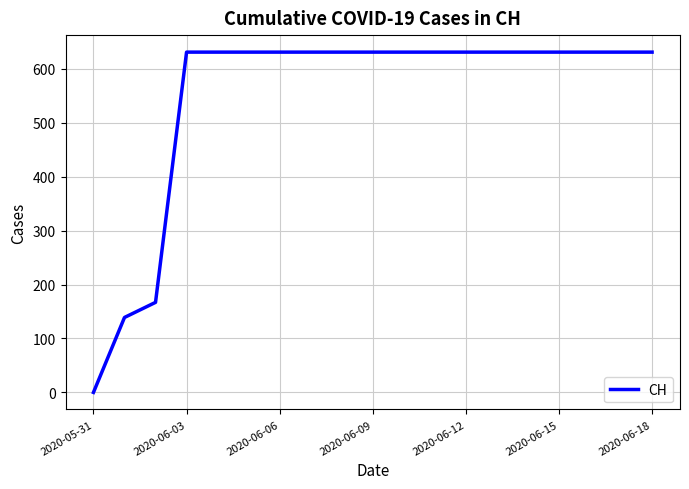

What is the difference between the second highest and second lowest values?

492